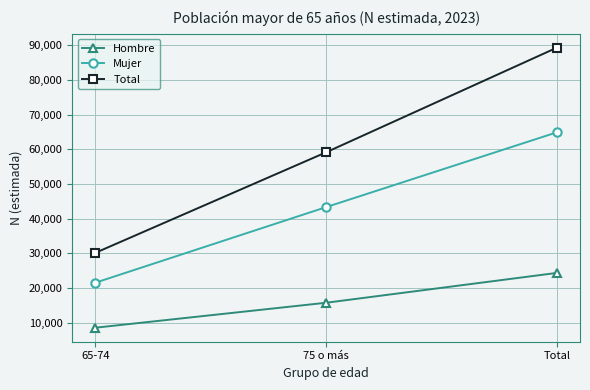

How many categories are shown in the chart?

3